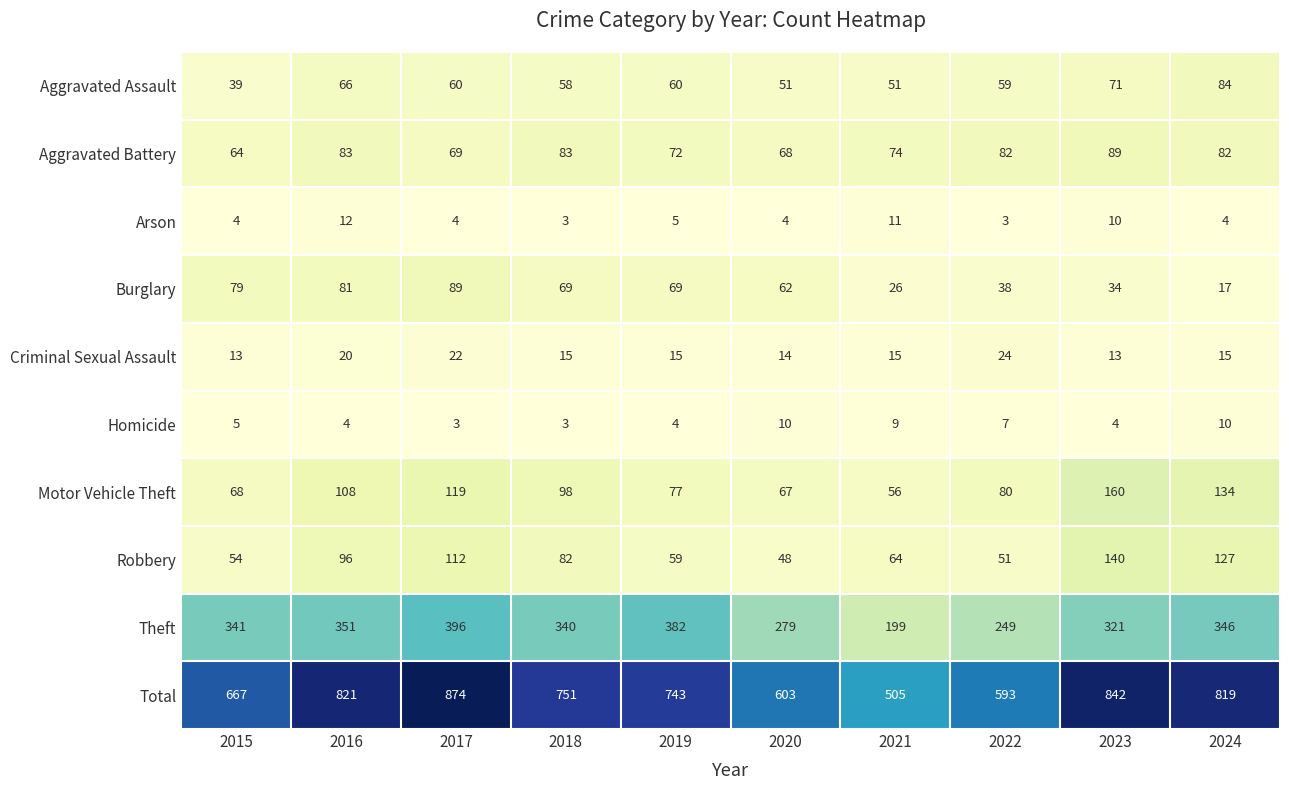

At which category is the sum across all series the highest?

2017